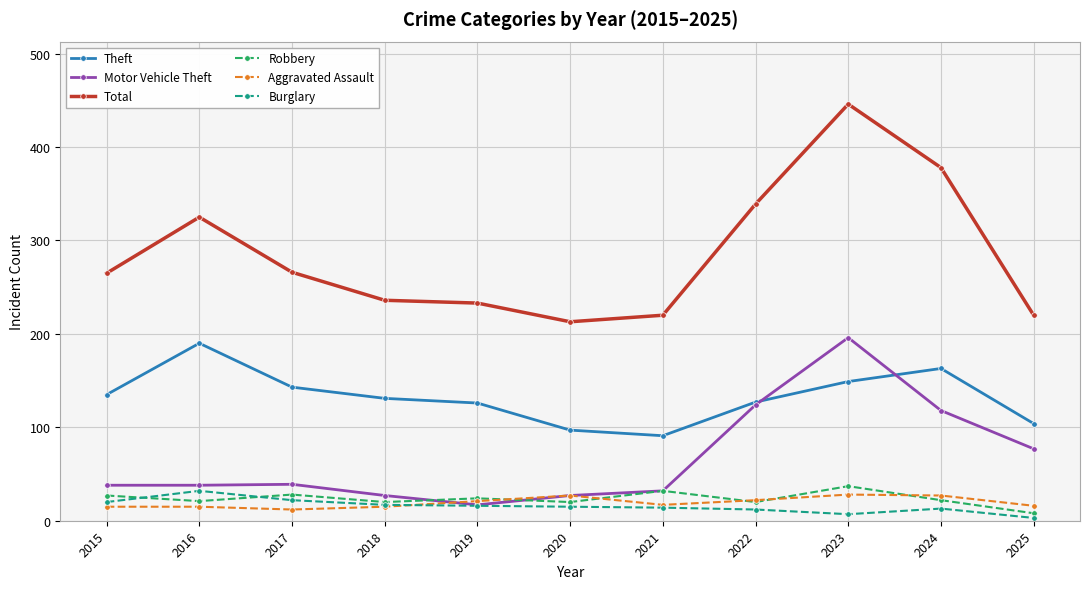

Which series has the largest range (max minus min)?

Total